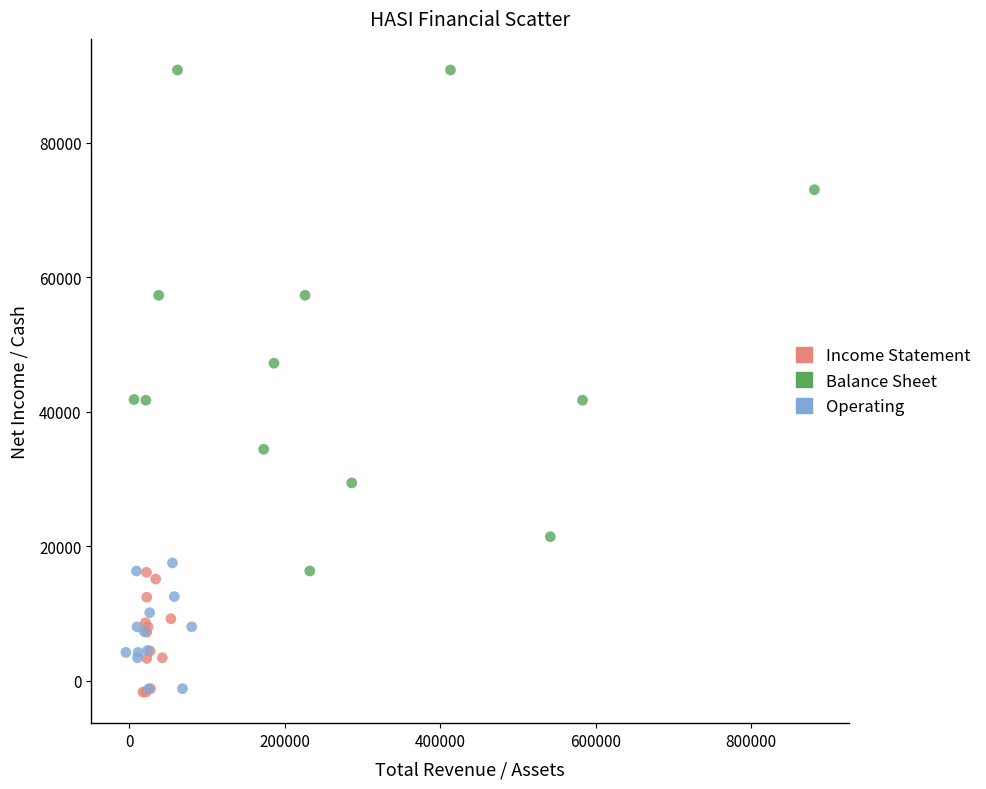

Which series has the largest Y range (max minus min)?

Balance Sheet